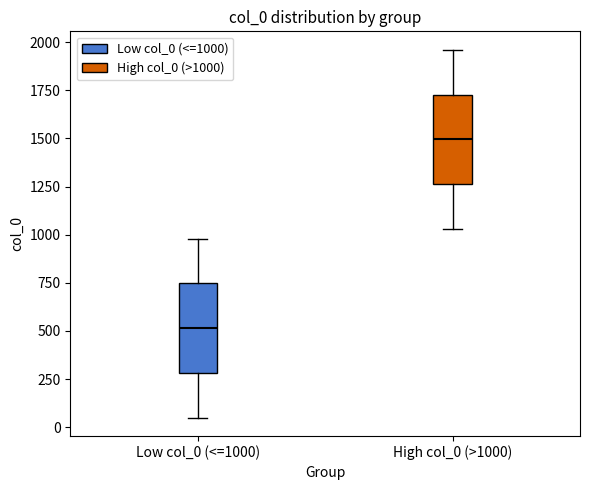

Which box's median line is the highest?

High col_0 (>1000)